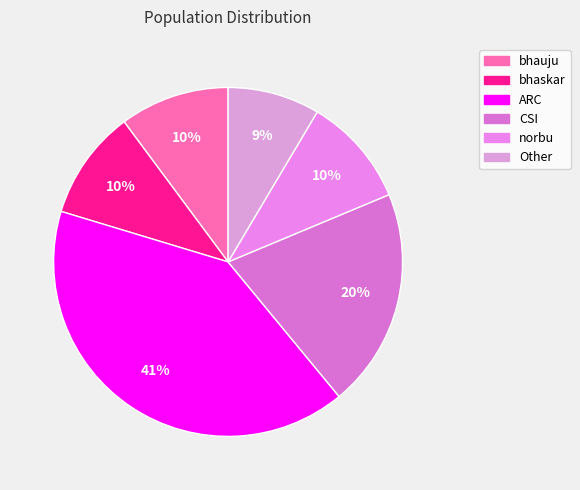

To the nearest percent, what percentage of the pie is ARC?

41%